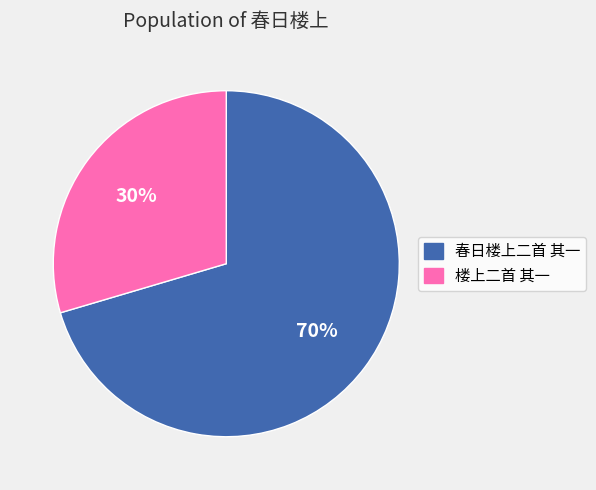

Is there any slice that represents more than half of the pie?

Yes